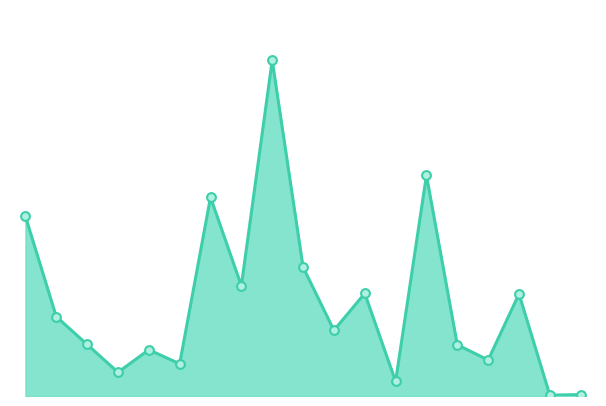

Is this an area chart (filled region under the line)?

Yes